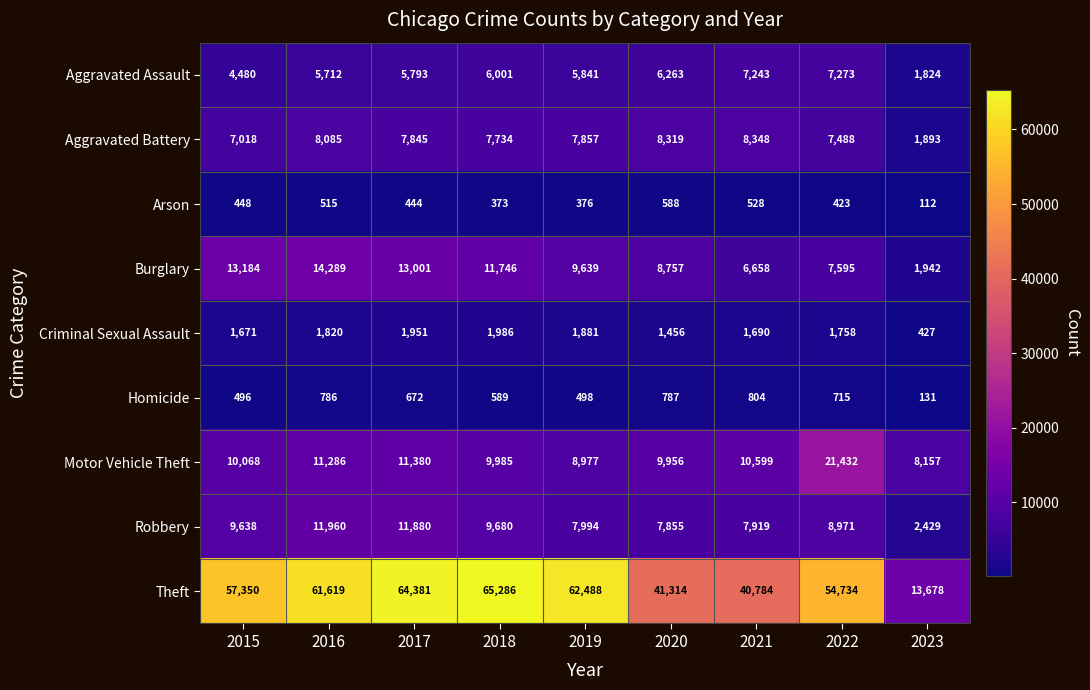

How many distinct data groups are displayed?

9